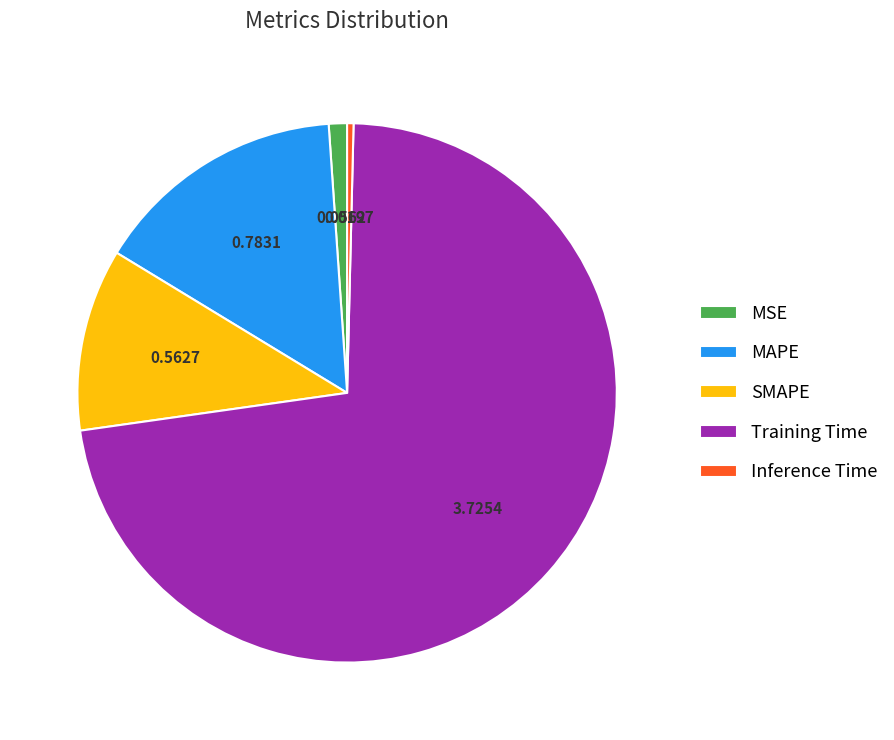

Combined, do Training Time and Inference Time account for over 50%?

Yes